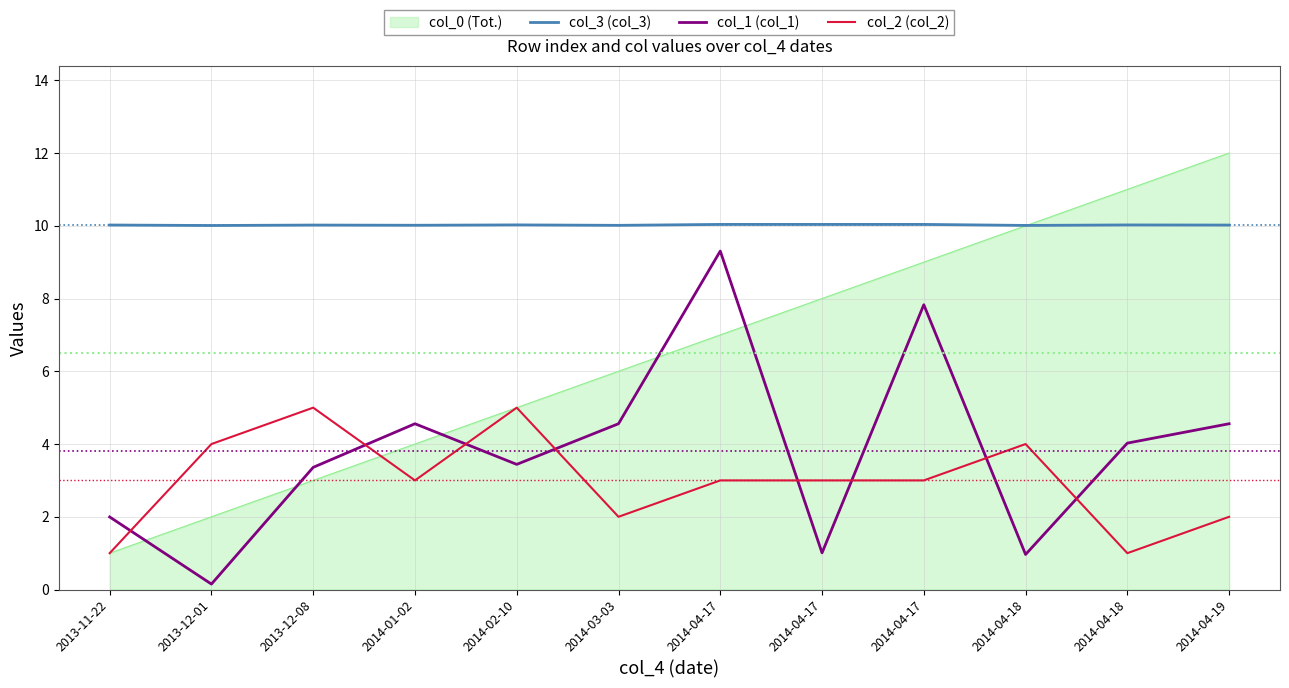

What are all the series names shown in the legend?

col_0 (Tot.), col_3 (col_3), col_1 (col_1), col_2 (col_2)